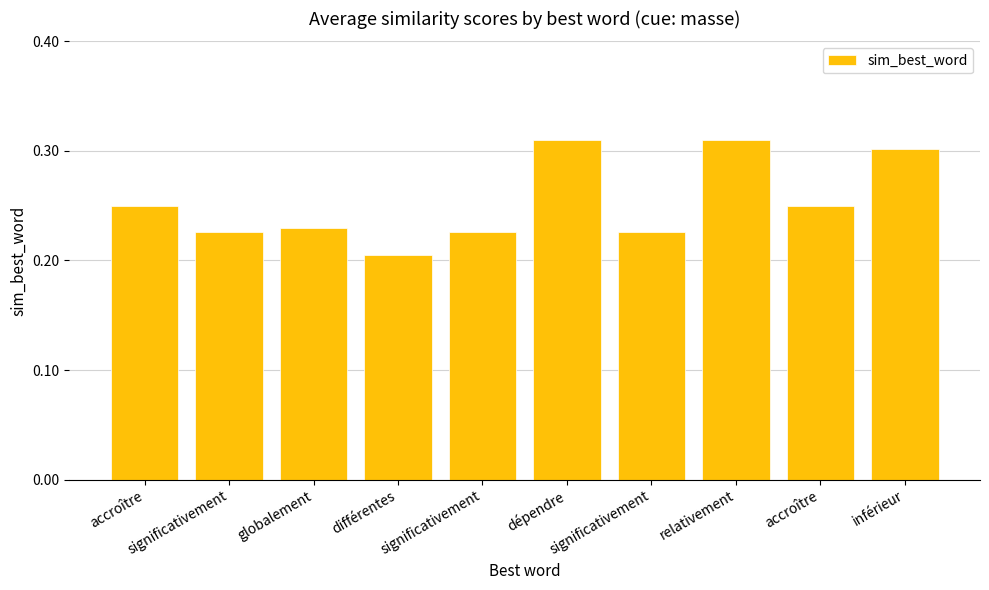

Are the bars horizontal?

No